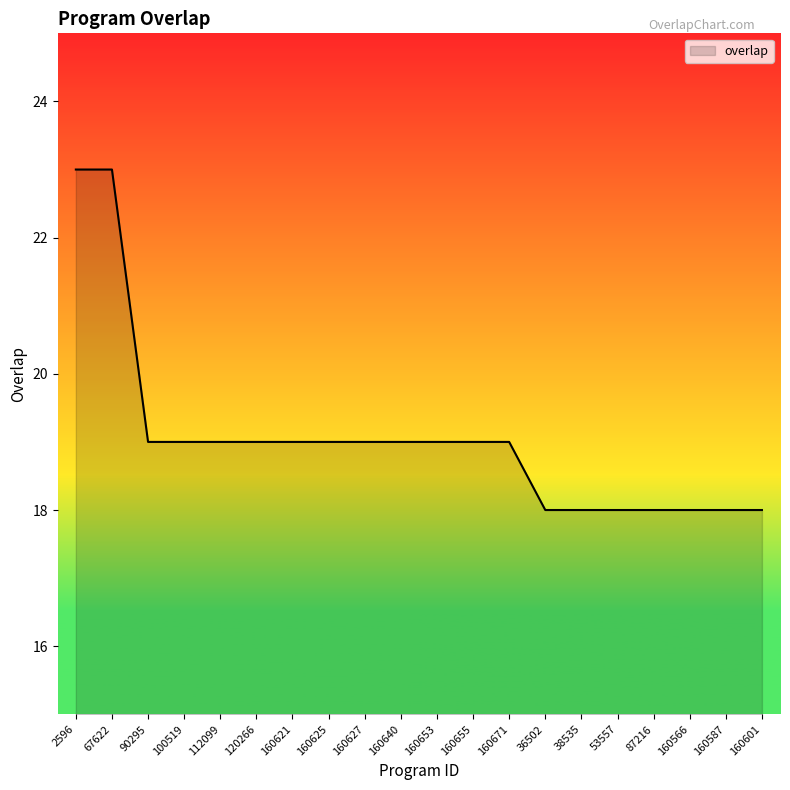

What position from the right is 67622?

19